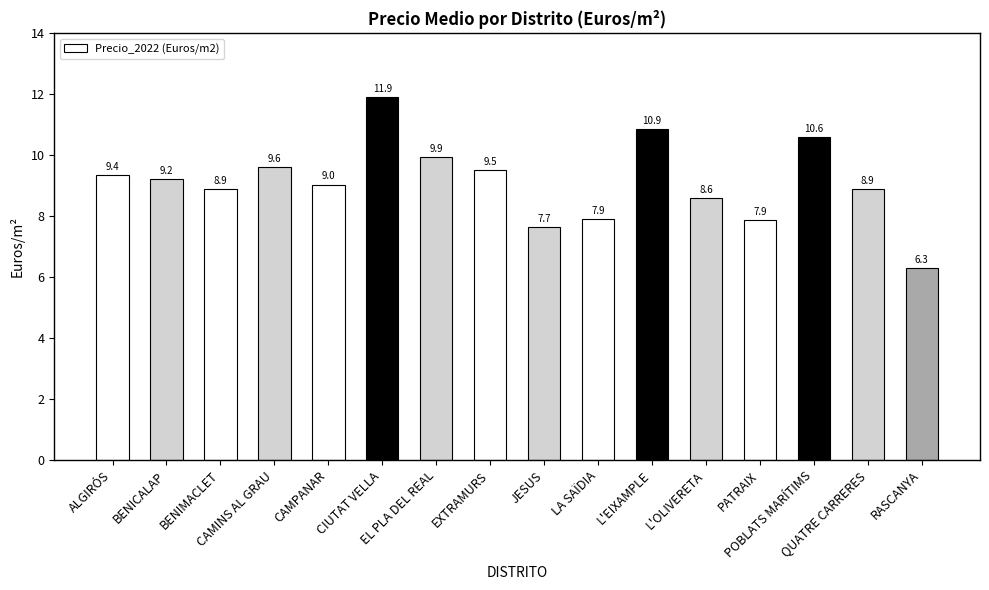

Approximately how many times larger is the value at PATRAIX compared to EL PLA DEL REAL?

0.8